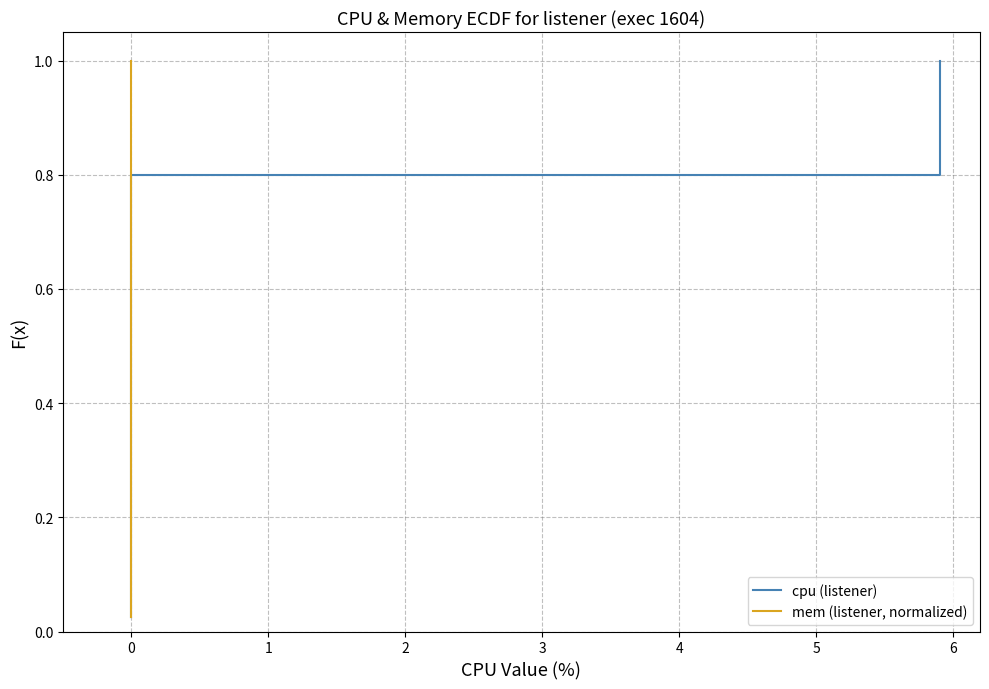

Between 14 and 18, which series saw the biggest shift?

cpu (listener)